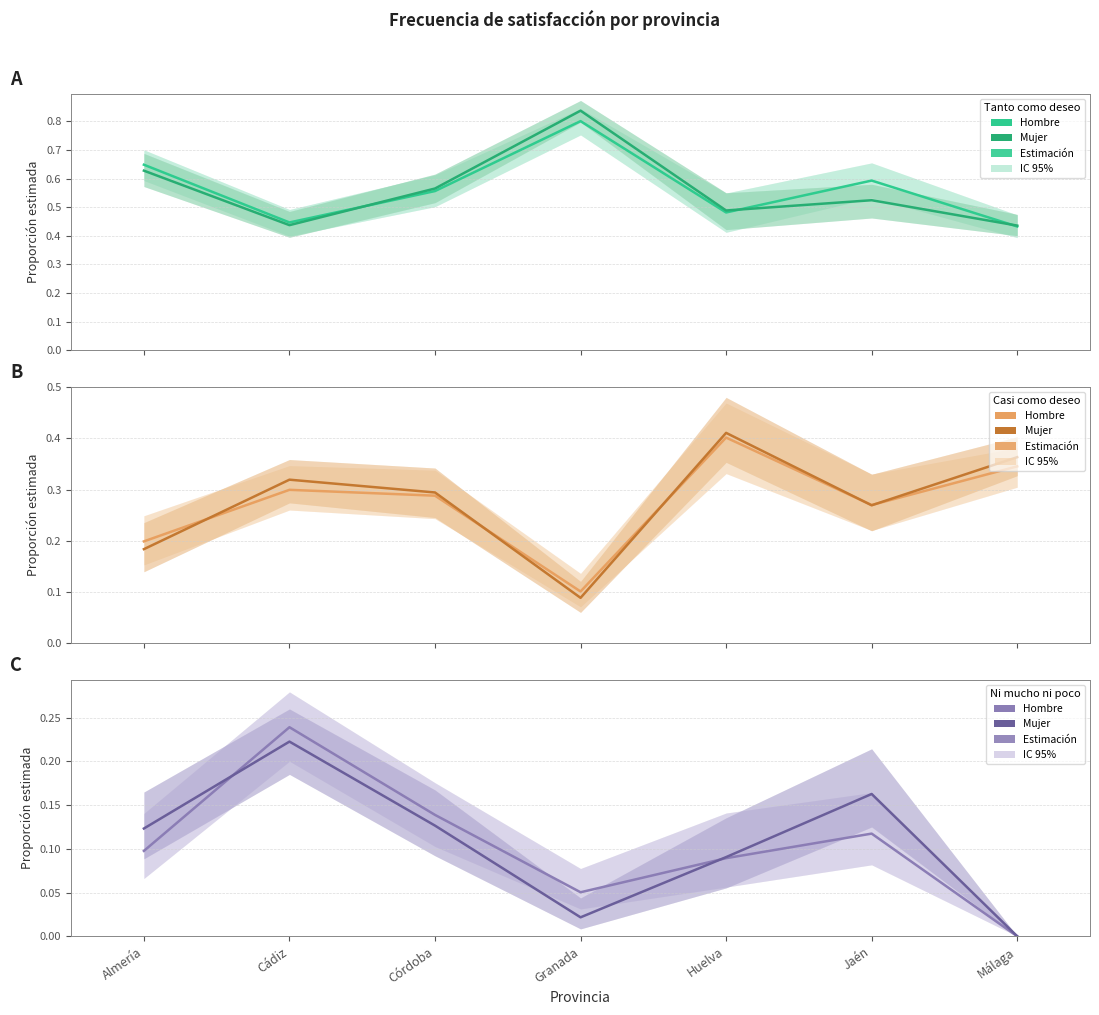

True or false: Casi como deseo - Mujer has a value of 0.4 at Málaga.

True